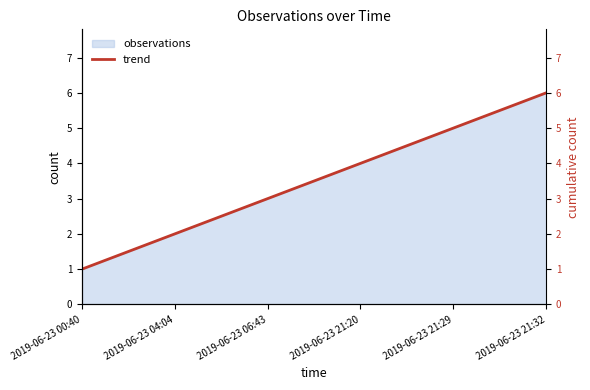

What is the average value?

4